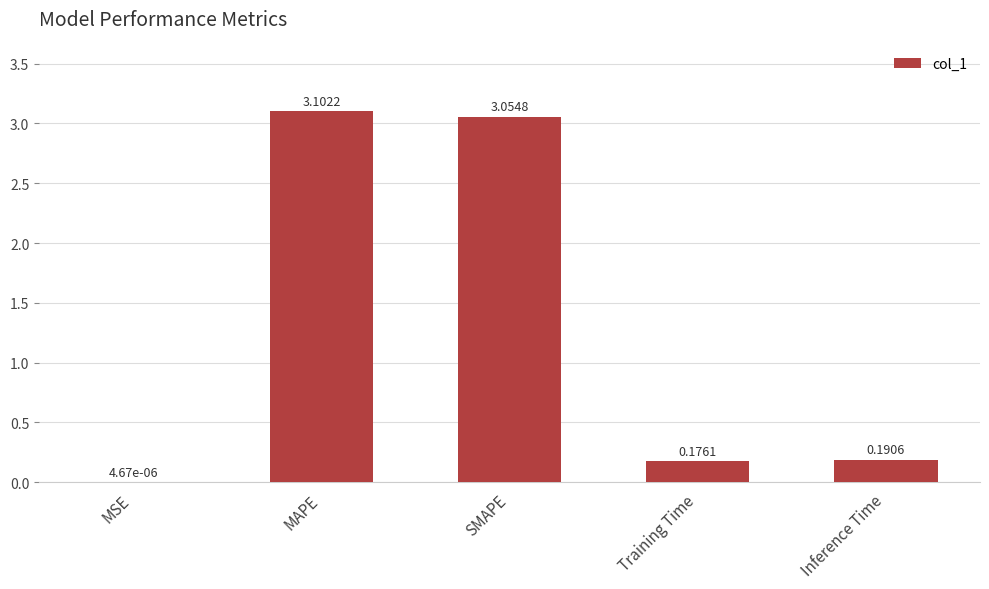

Which category has the highest value across all series?

MAPE